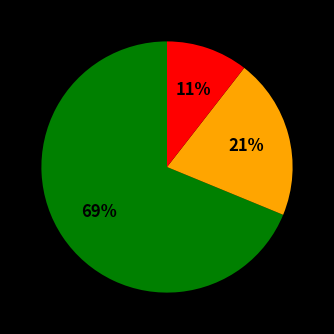

Is there a majority slice in this chart?

Yes